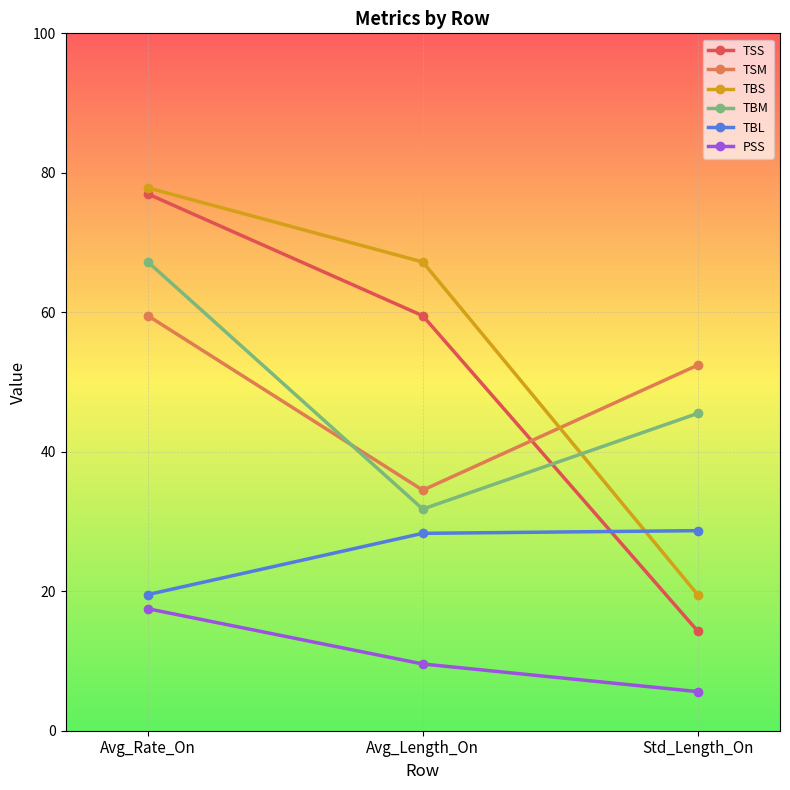

Is this an area chart (filled region under the line)?

No